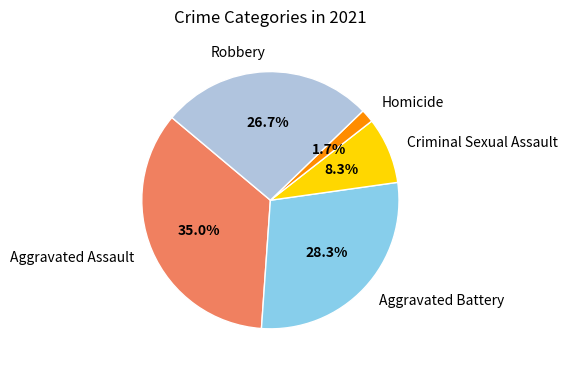

Does Criminal Sexual Assault account for over 50% of the chart?

No